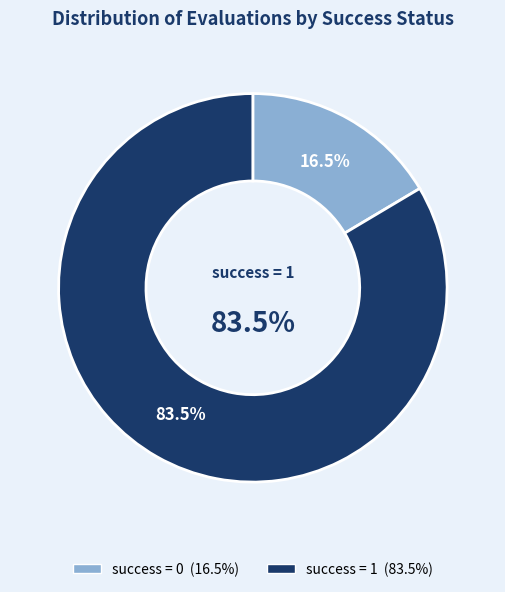

Is there a majority slice in this chart?

Yes